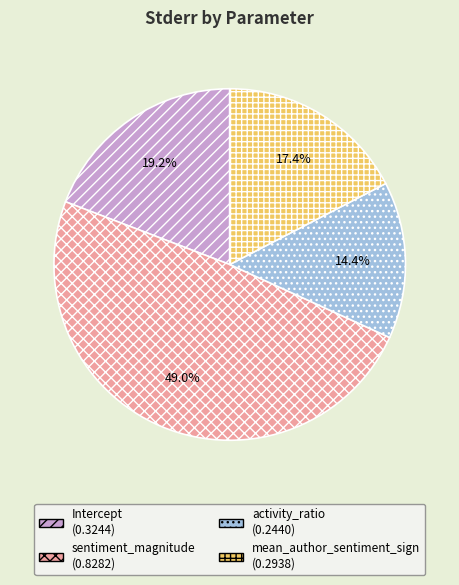

Count the number of slices in the pie.

4